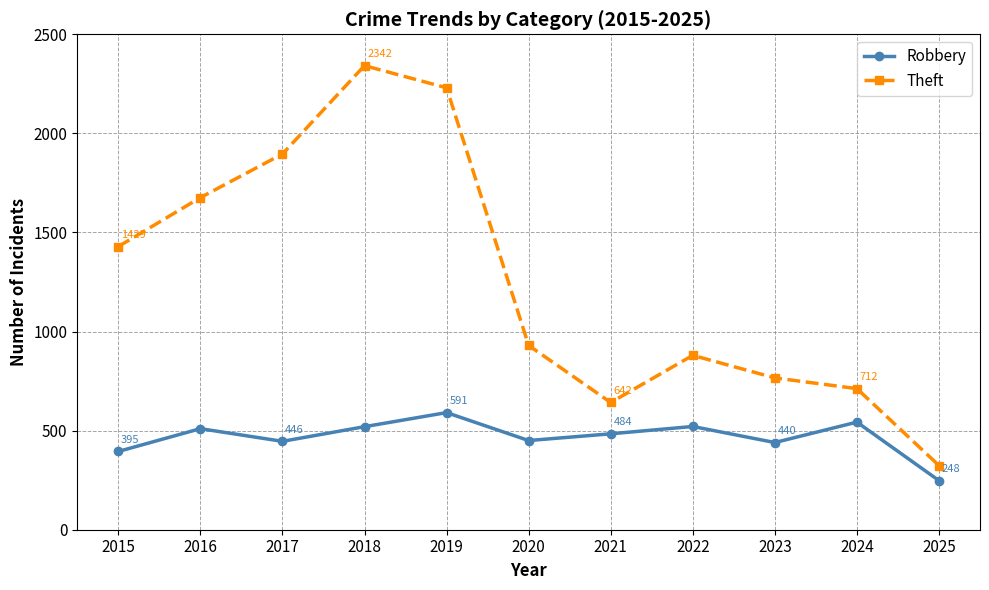

At which label does Theft reach its peak?

2018